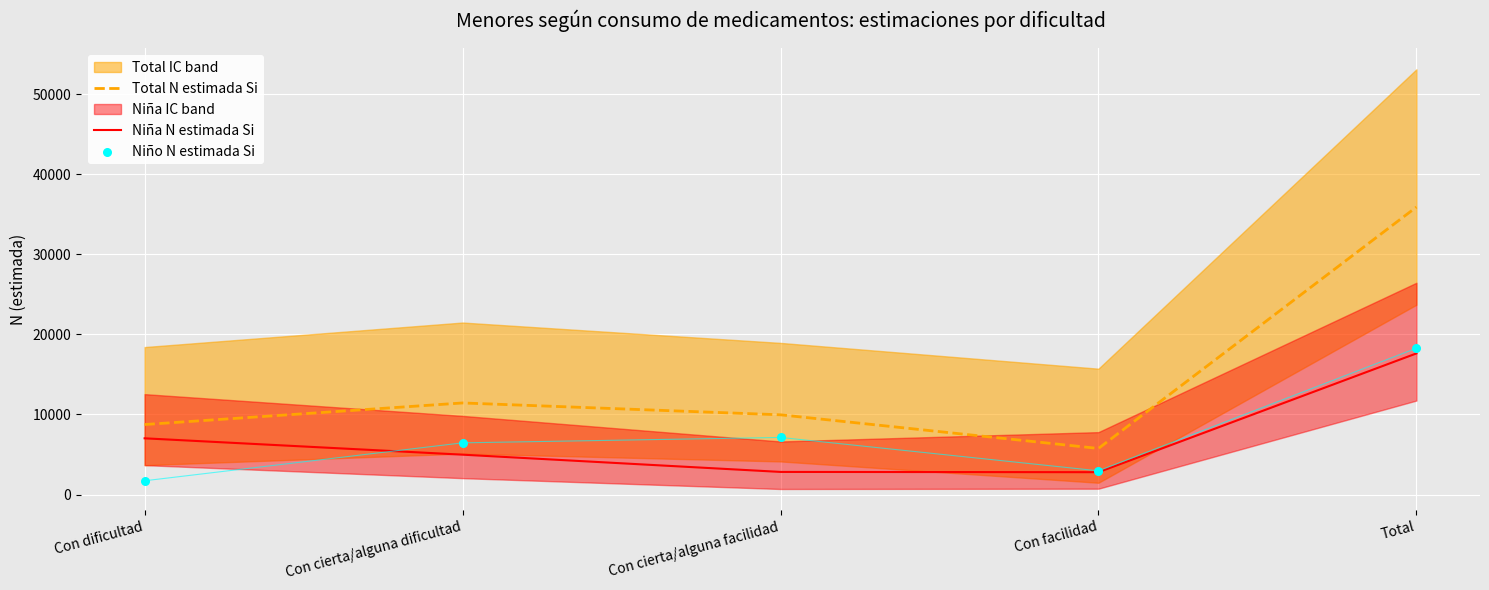

At how many categories does at least one series exceed 2927?

5